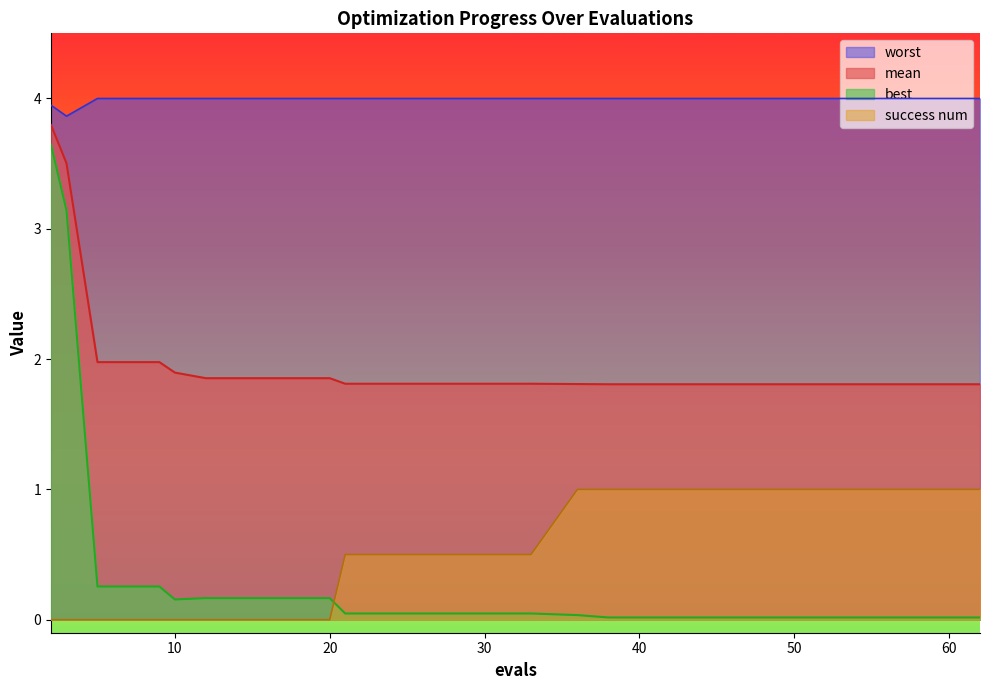

True or false: success num has a value of 1.0 at 36.

True